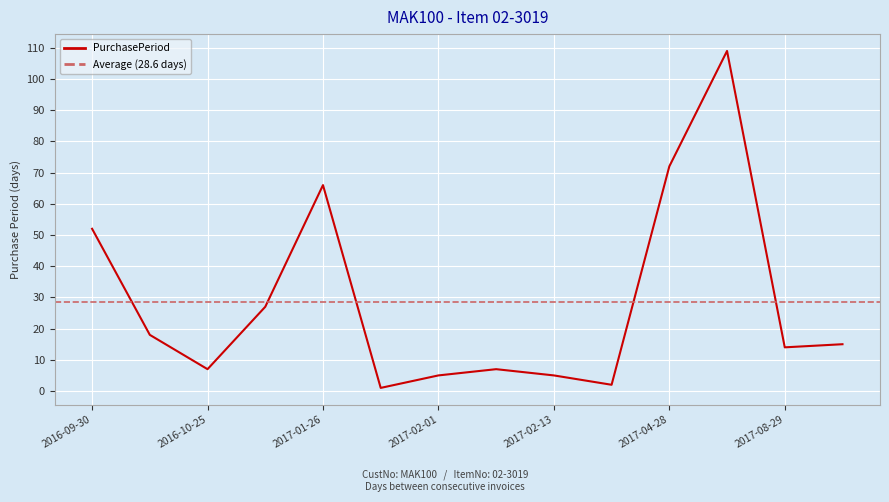

Which category has the lowest value across all series?

2017-01-27